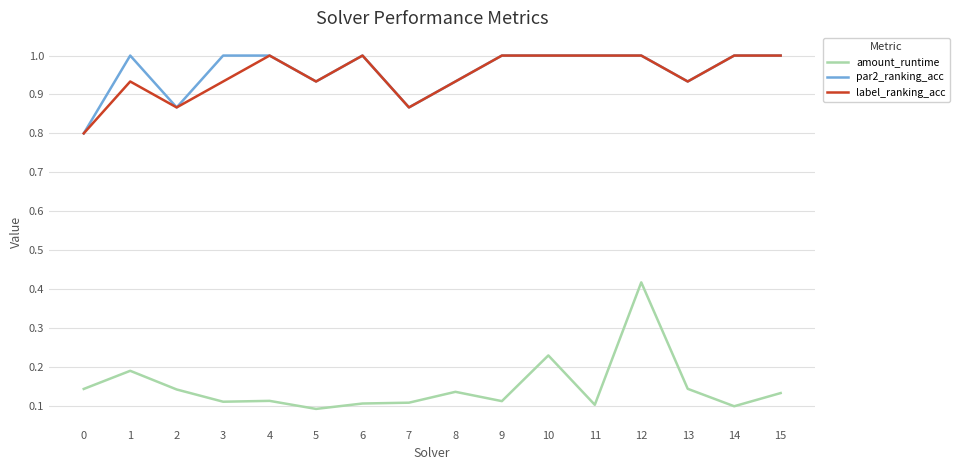

What is the lowest value of the label_ranking_acc series?

0.8